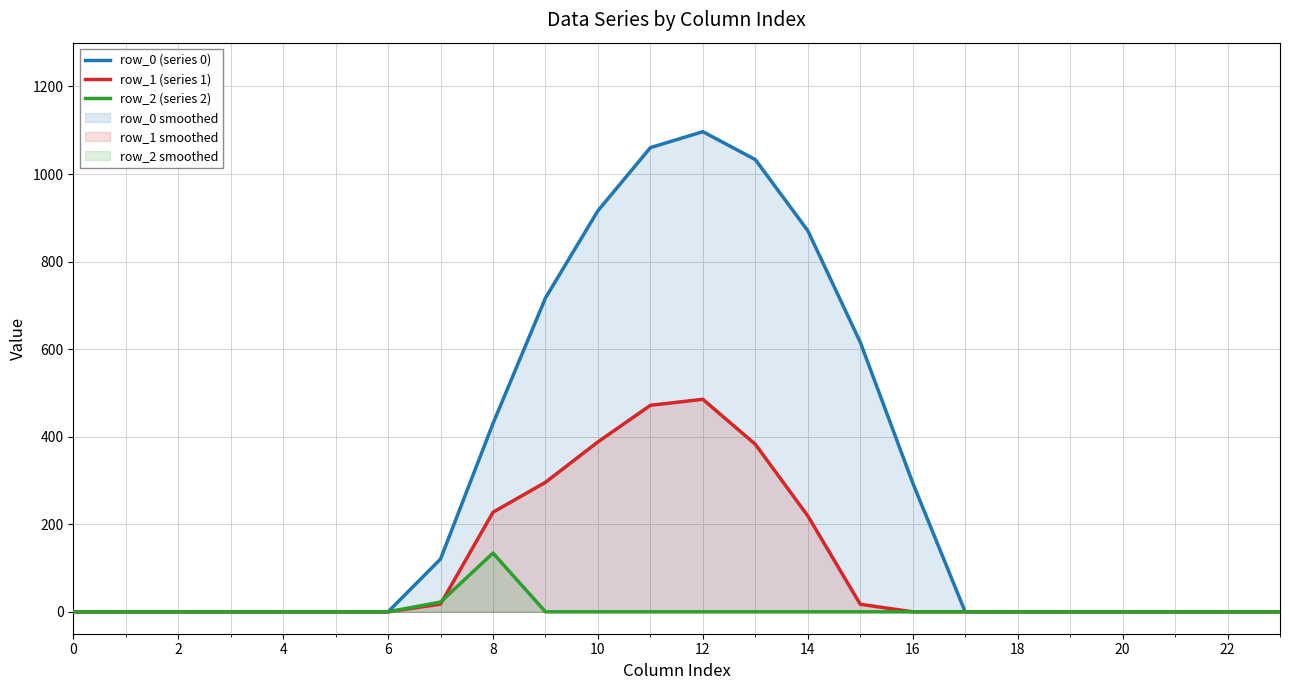

Which series changed the most between 12 and 18?

row_0 (series 0)